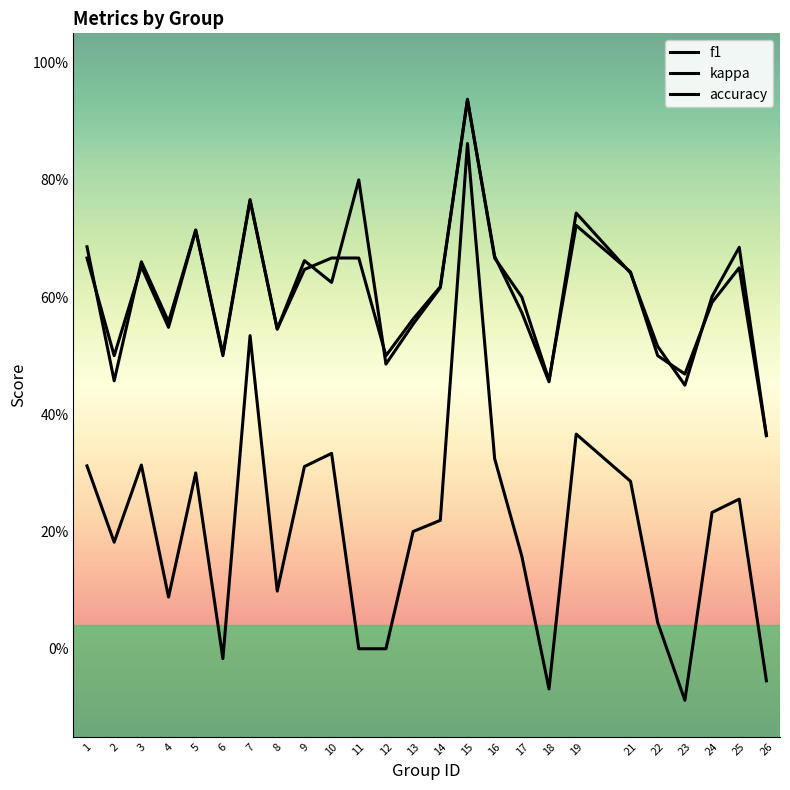

Does the chart have visible grid lines?

No